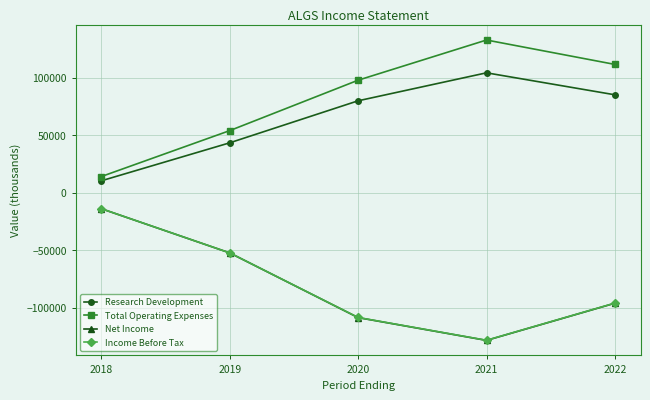

Reading left to right, what are all the values shown in this chart?

Research Development: 2018=10400	2019=43400	2020=79900	2021=104200	2022=85100
Total Operating Expenses: 2018=14100	2019=54000	2020=97800	2021=132700	2022=111500
Net Income: 2018=-13900	2019=-52300	2020=-108500	2021=-128300	2022=-96000
Income Before Tax: 2018=-13900	2019=-52300	2020=-108400	2021=-128200	2022=-95900